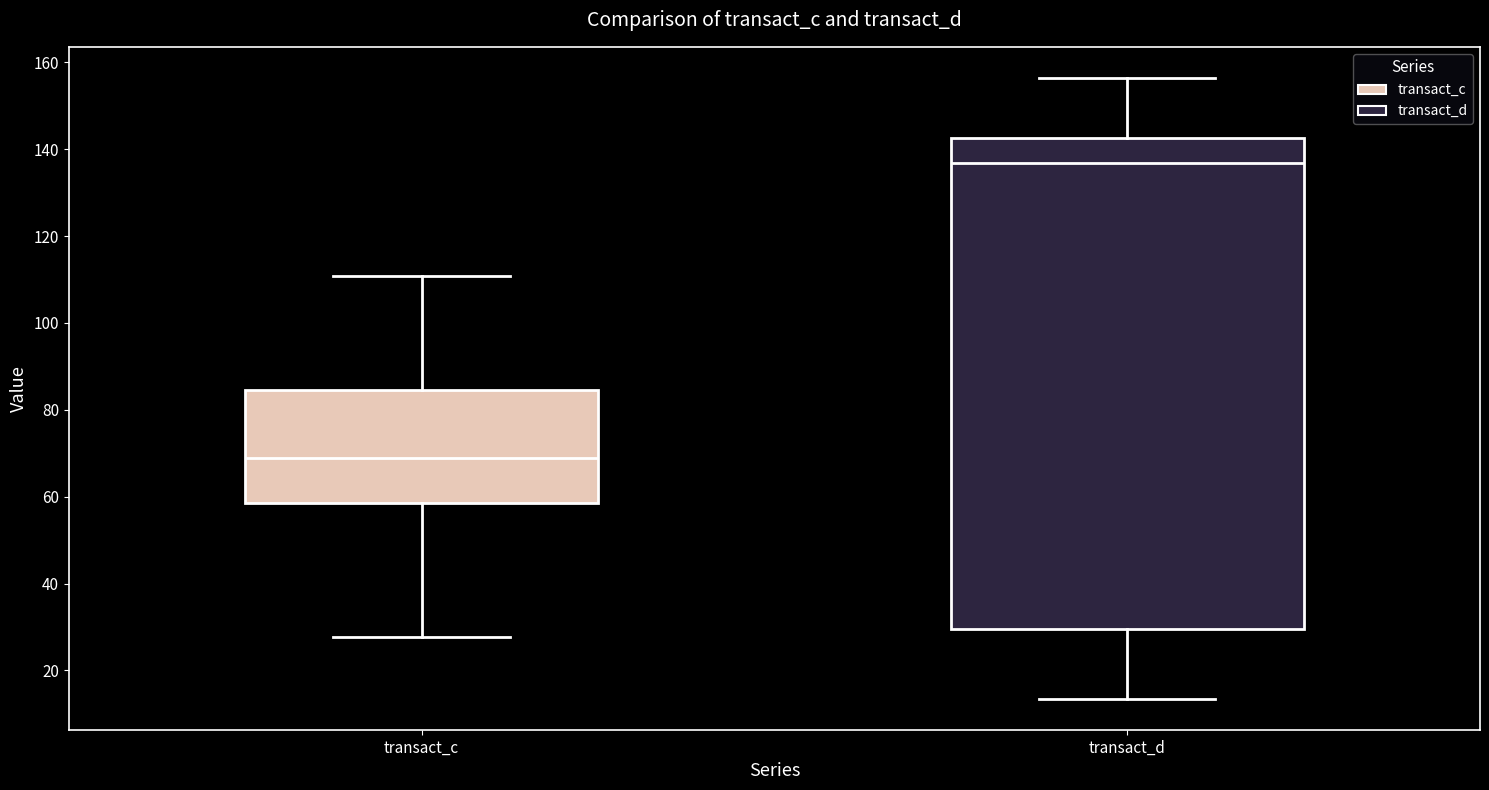

Comparing the boxes themselves (not the whiskers), which one is the tallest?

transact_d